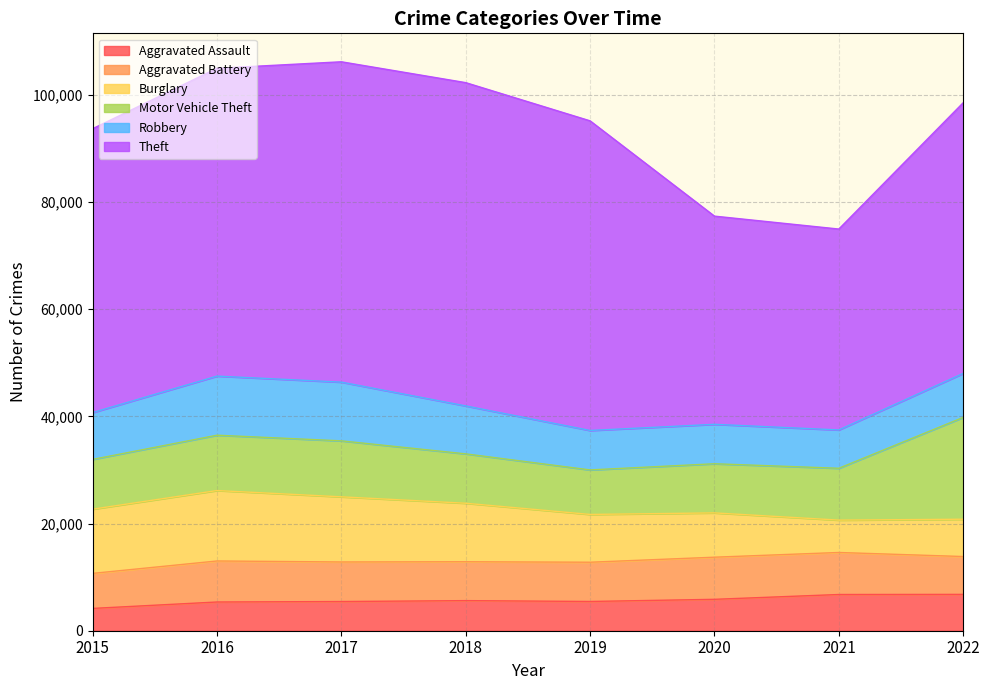

True or false: Aggravated Battery has more than 0 points higher than both neighbors.

True